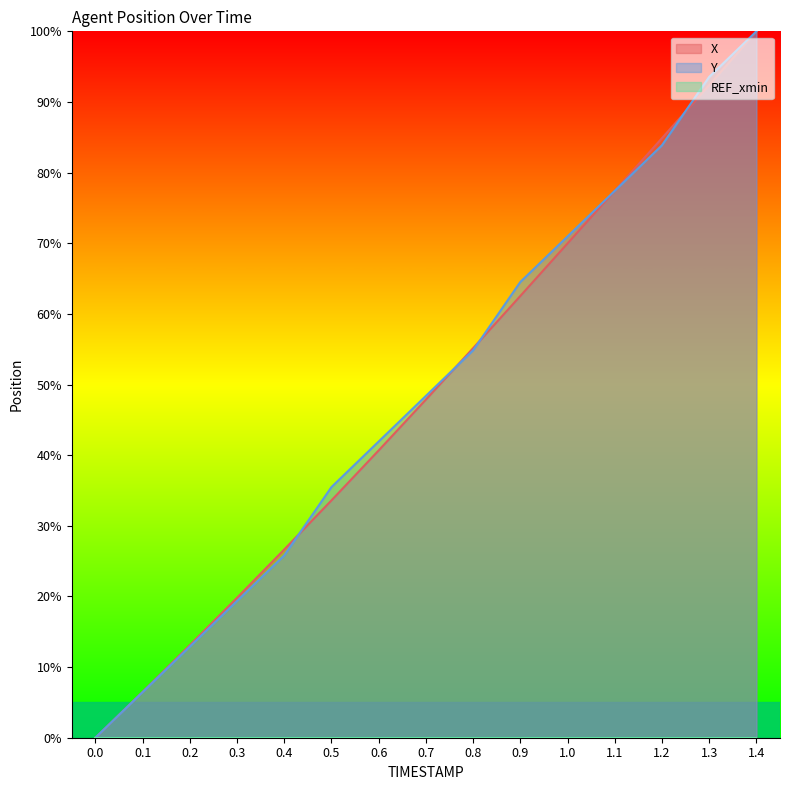

Read the Y value at 0.5.

35.5